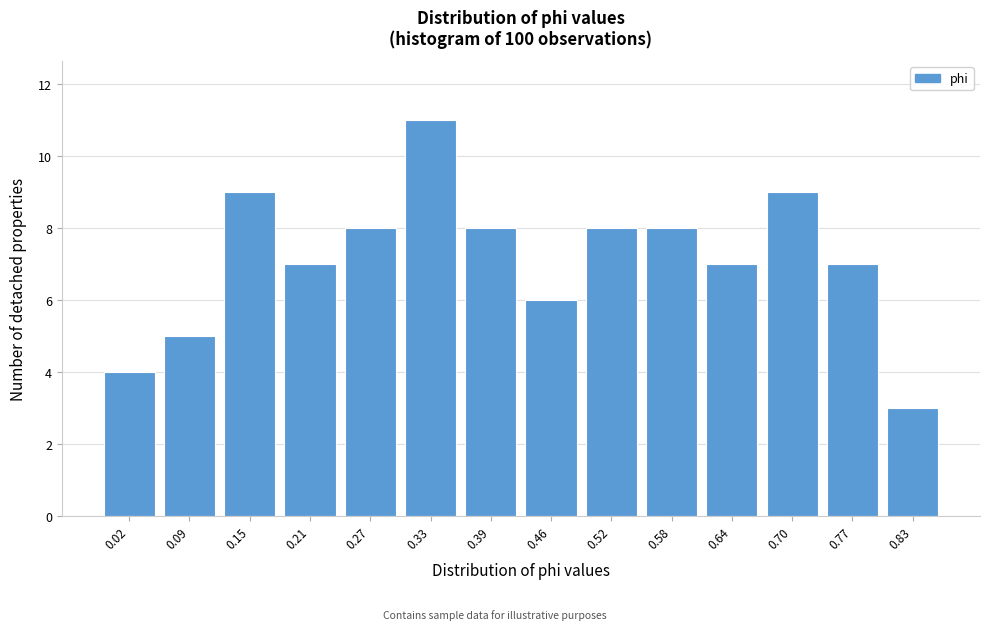

Reading left to right, what are all the values shown in this chart?

4	5	9	7	8	11	8	6	8	8	7	9	7	3